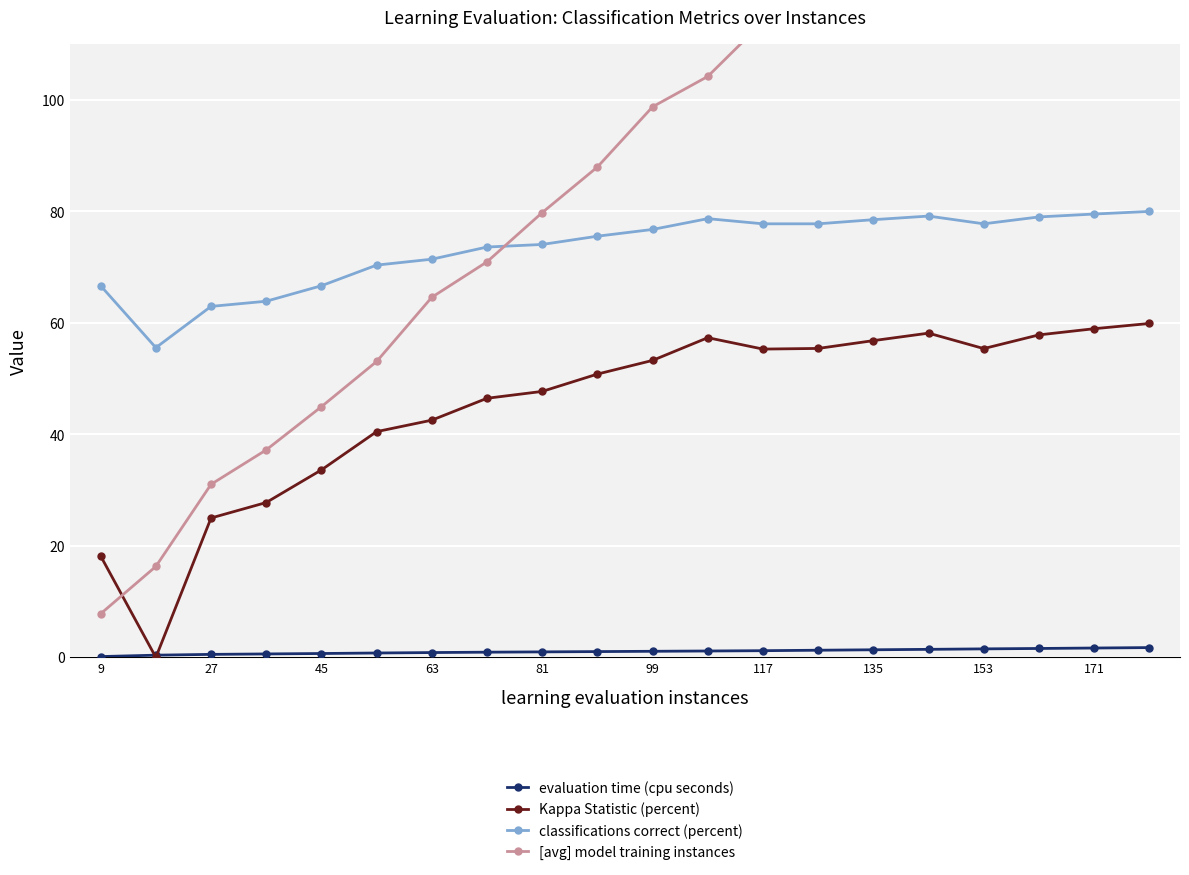

Which series has the widest spread of values?

[avg] model training instances